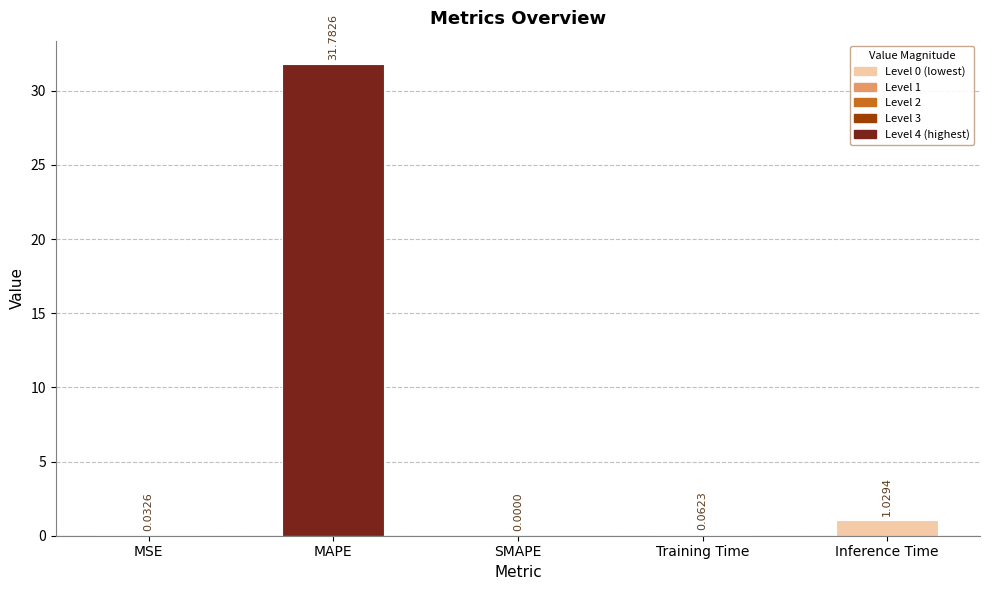

Between MSE and Inference Time, which is larger?

Inference Time